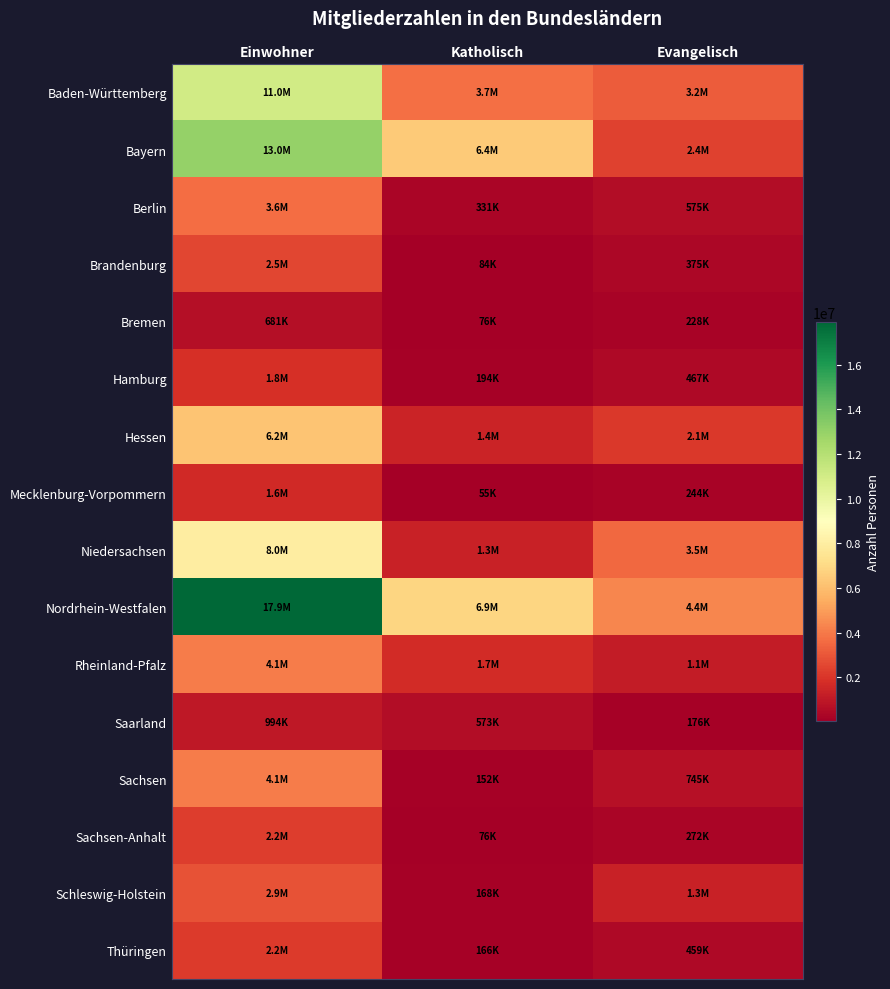

Which label corresponds to the largest value in the chart?

Einwohner